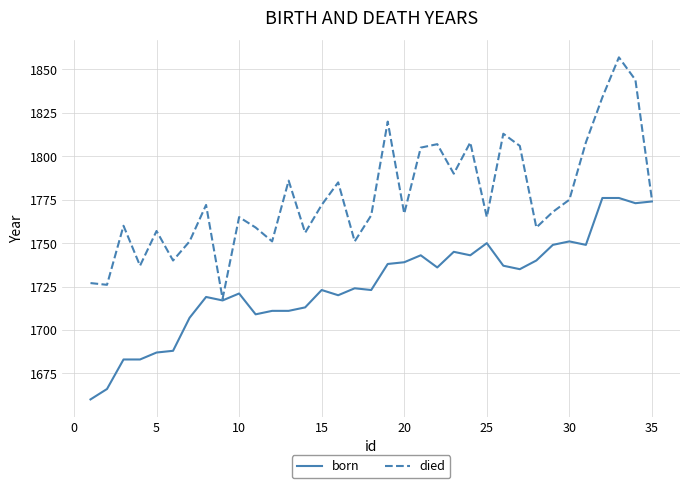

What is the sum of all born values?

60419